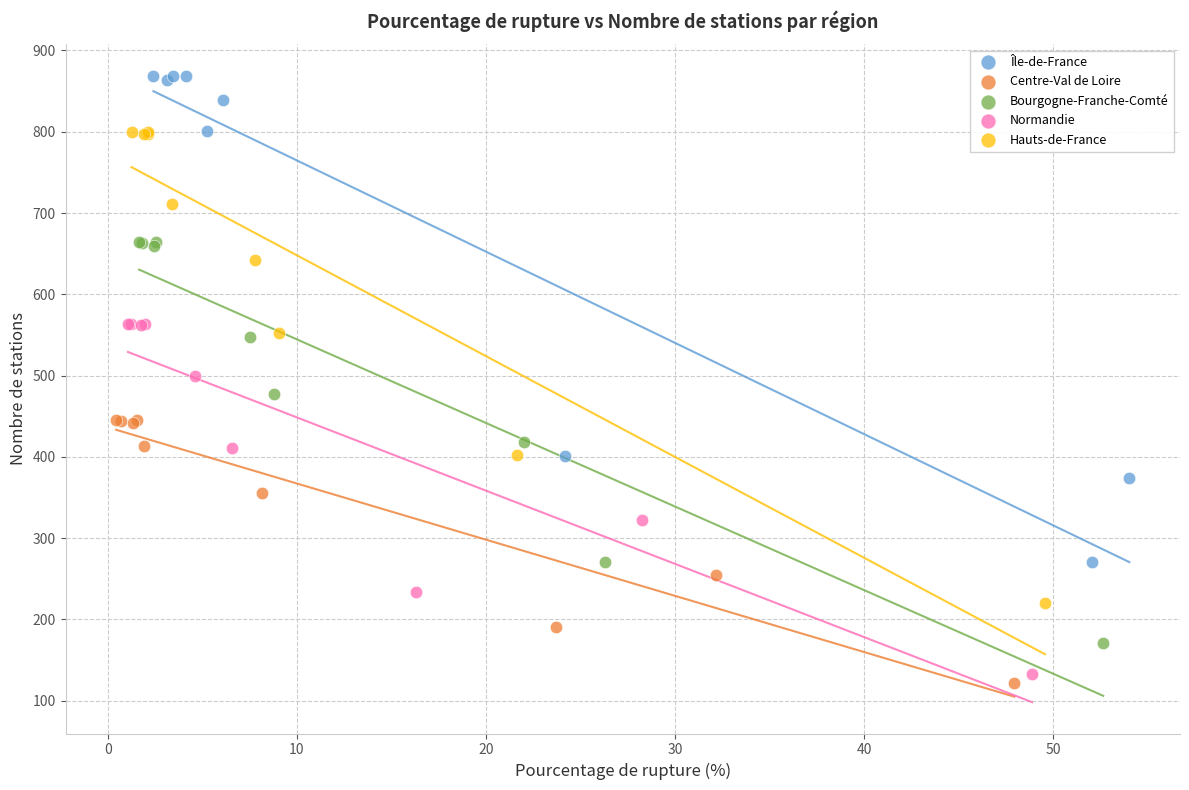

Which series has the widest spread of Y values?

Île-de-France